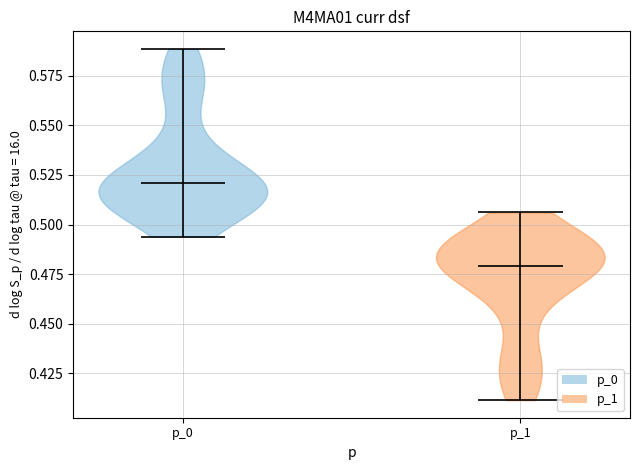

Where does the median line of the violin for p_1 sit on the y-axis? The values are not printed on the chart, so give them approximately, as read against the axis.

0.480